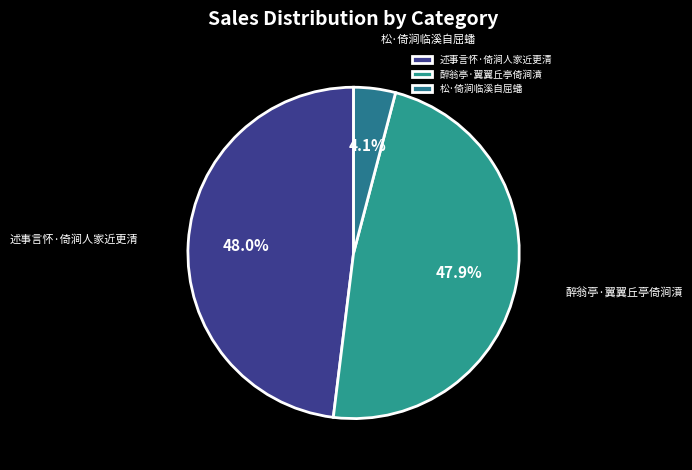

What is the smallest slice in the pie chart?

松·倚涧临溪自屈蟠